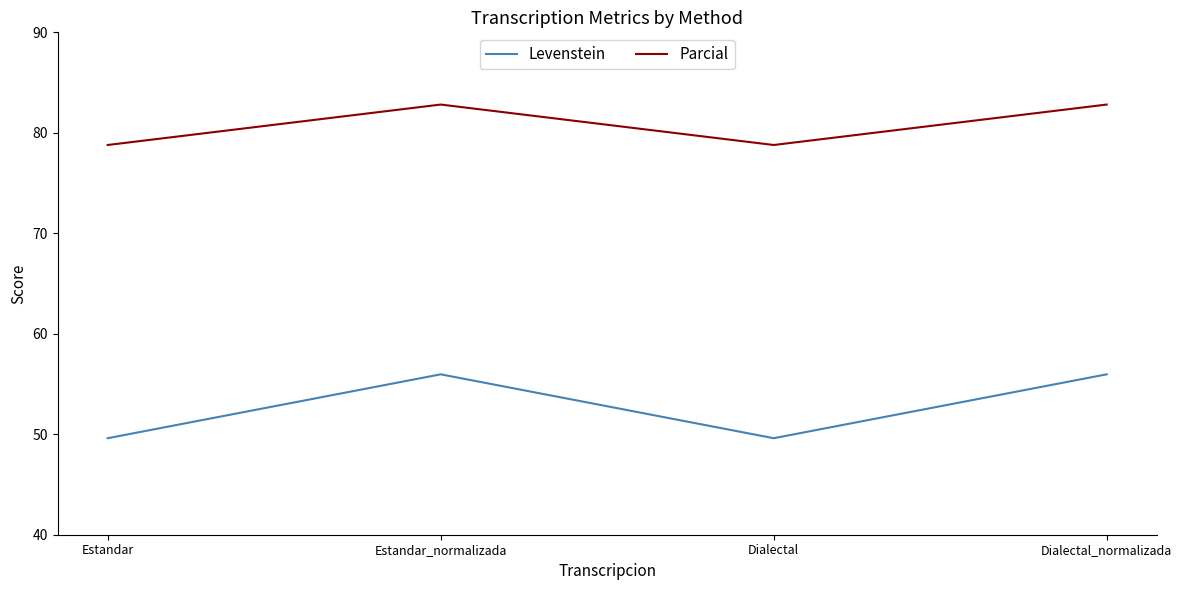

What is the total value across all series at Estandar?

128.4